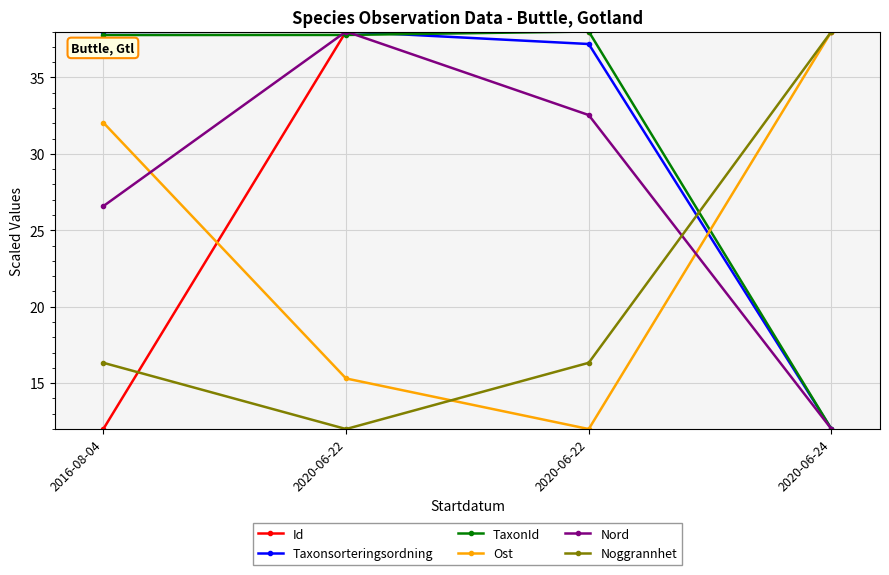

What is the label of the 3rd point from the right?

2020-06-22